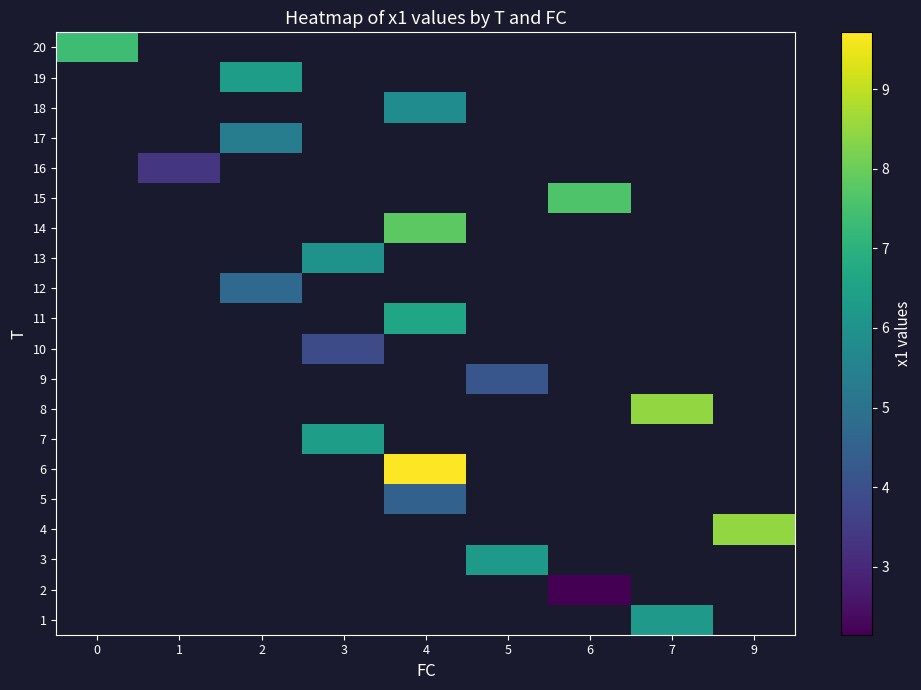

Which series has the largest range (max minus min)?

20